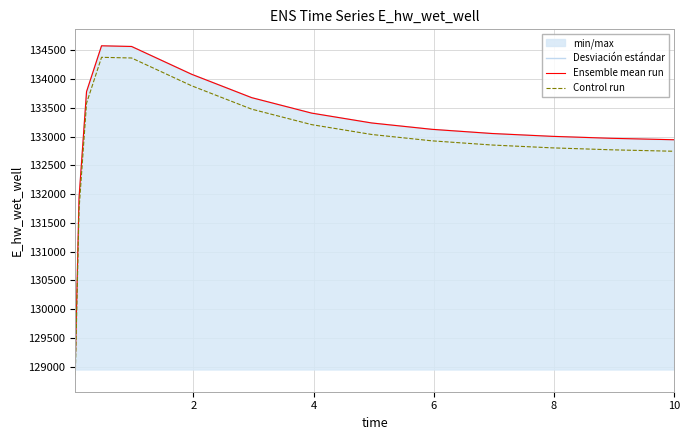

True or false: Desviación estándar and Control run cross at least once.

False